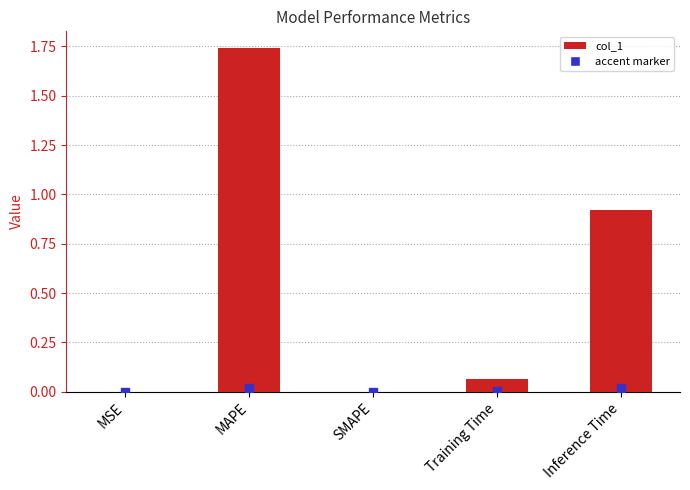

Which has a higher value, MAPE or Inference Time?

MAPE